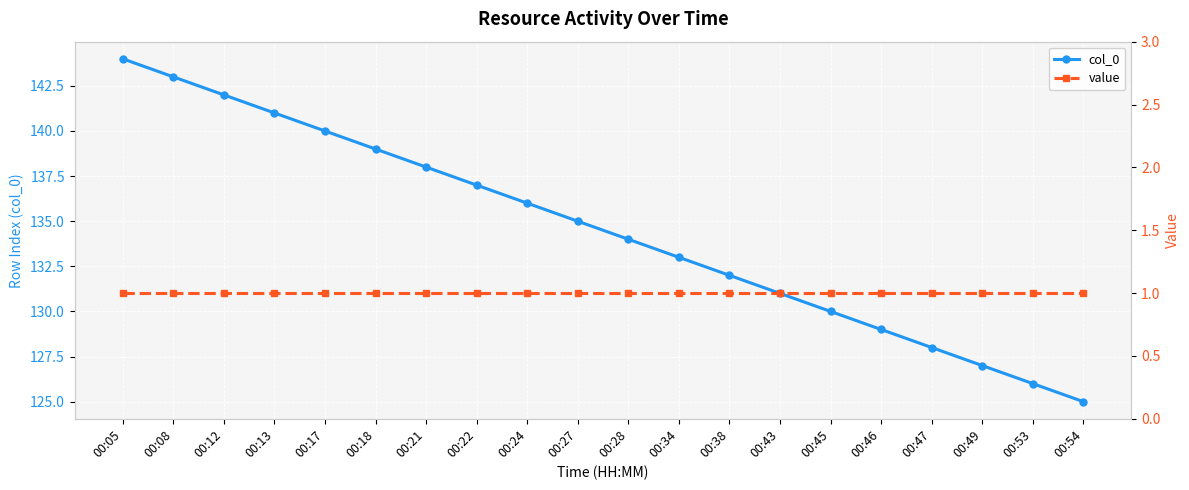

What value does the value series have at 00:46?

1